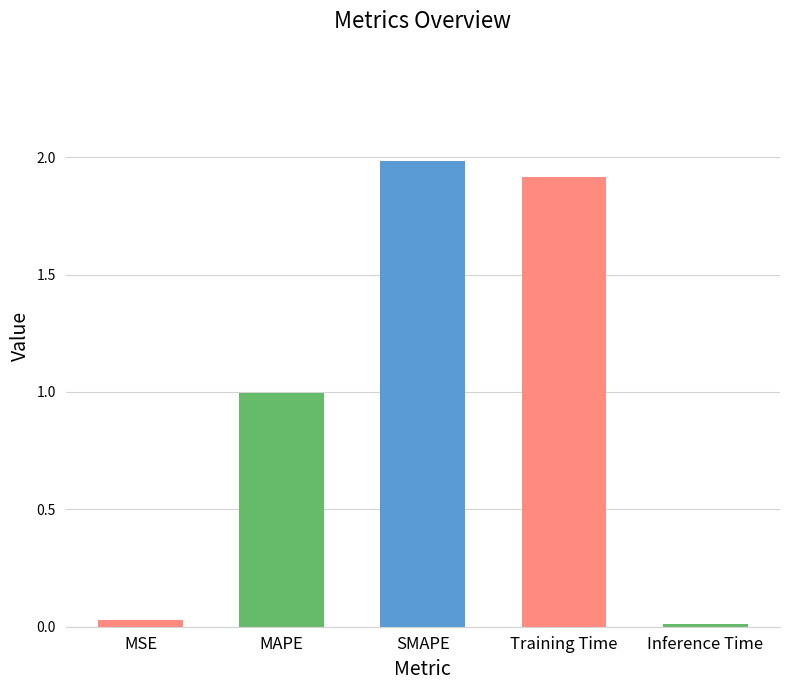

What is the label of the 2nd bar from the left?

MAPE